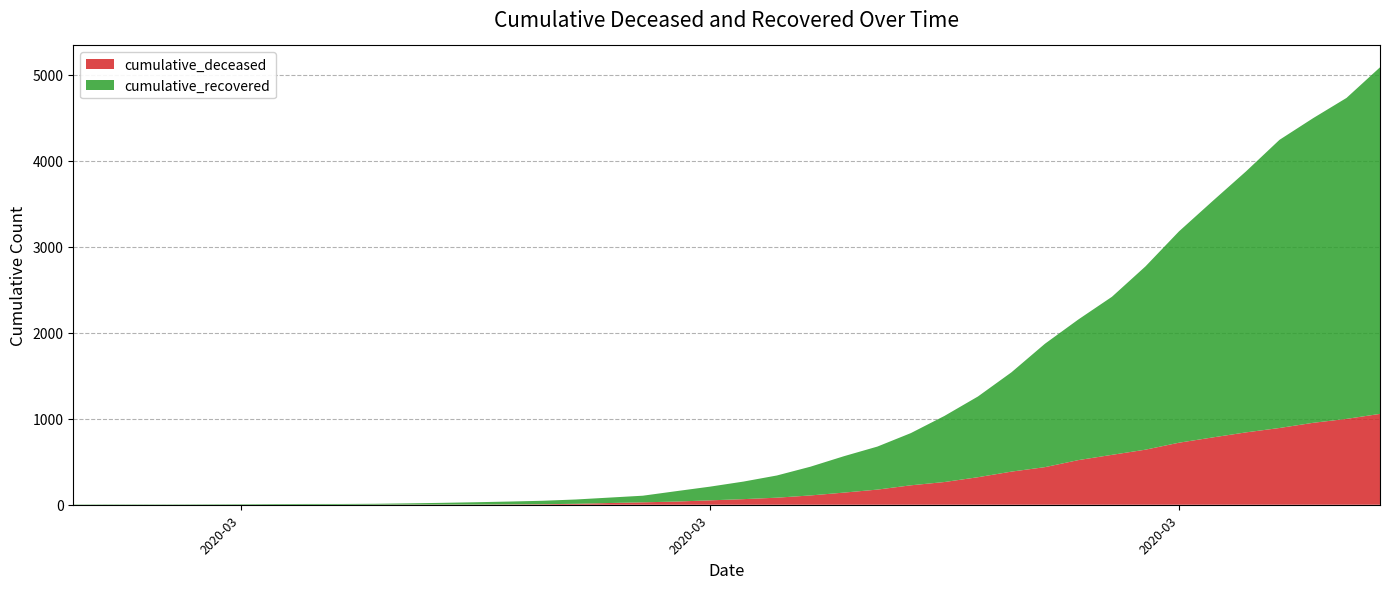

Reading left to right, transcribe all the data shown in this chart.

cumulative_deceased: 0	0	0	0	0	0	0	0	0	1	2	2	2	4	6	11	20	28	37	51	65	82	108	141	176	226	264	320	385	437	519	580	640	721	782	841	892	952	998	1056
cumulative_recovered: 3	4	4	4	5	6	8	9	9	10	14	20	27	33	40	50	63	77	121	159	204	258	334	423	500	607	768	938	1154	1434	1635	1837	2130	2456	2746	3033	3349	3540	3730	4028